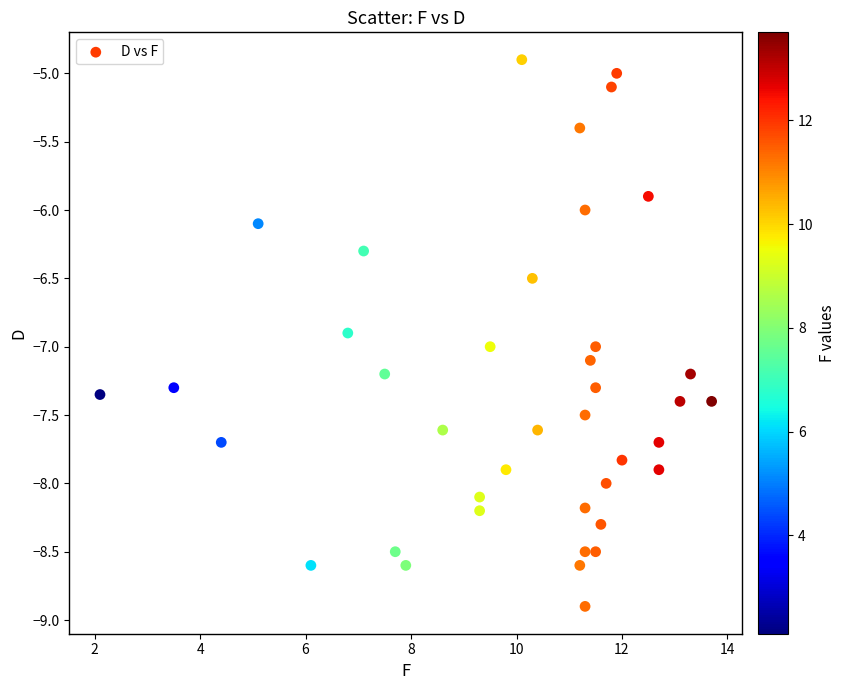

What is the range of X values (max minus min)?

11.6